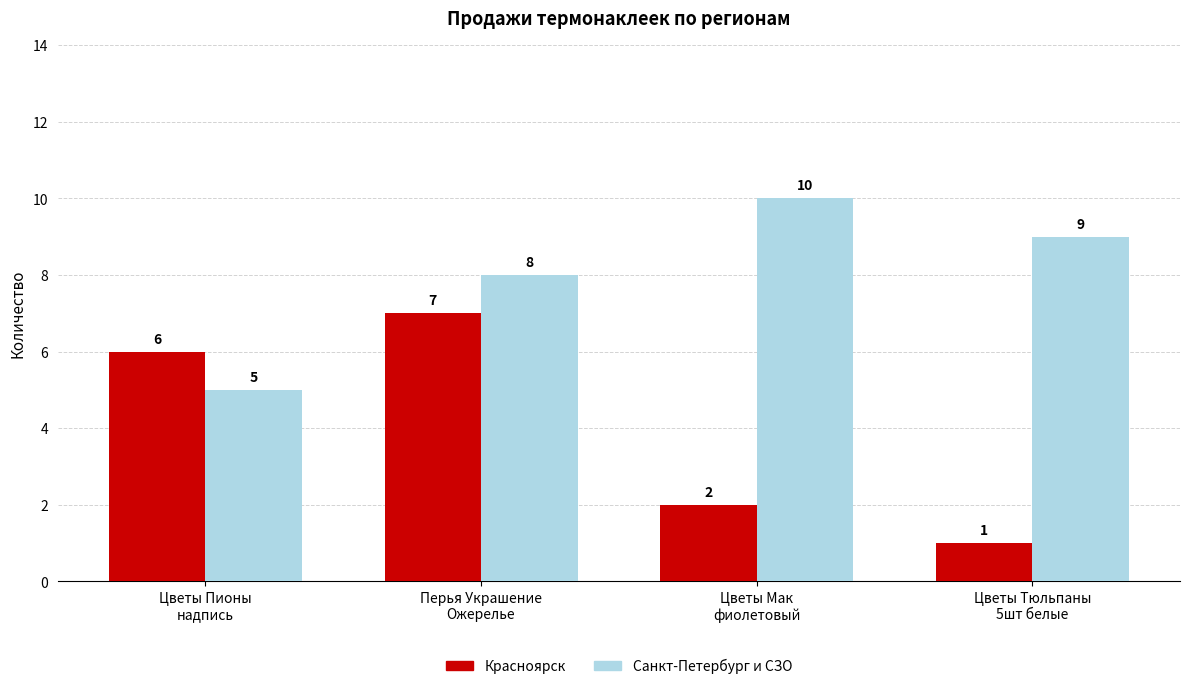

Reading left to right, extract all data points from this chart.

Красноярск: Цветы Пионы
надпись=6	Перья Украшение
Ожерелье=7	Цветы Мак
фиолетовый=2	Цветы Тюльпаны
5шт белые=1
Санкт-Петербург и СЗО: Цветы Пионы
надпись=5	Перья Украшение
Ожерелье=8	Цветы Мак
фиолетовый=10	Цветы Тюльпаны
5шт белые=9